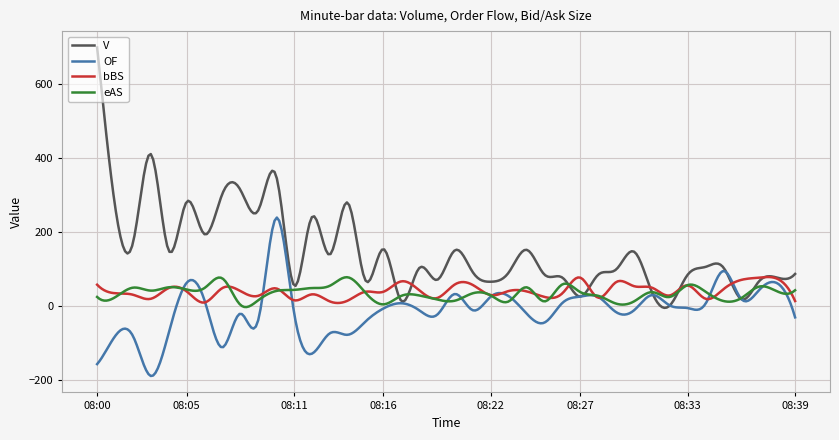

Which series has the largest total across all categories?

V